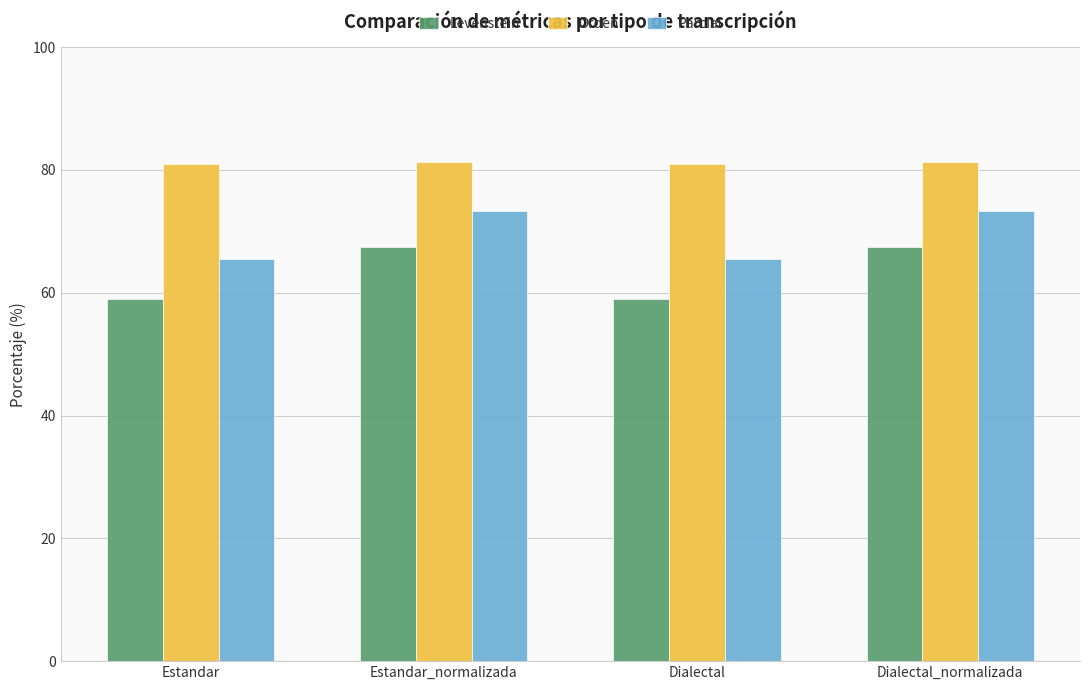

What is the difference between the maximum and second lowest values in the Parcial series?

7.8